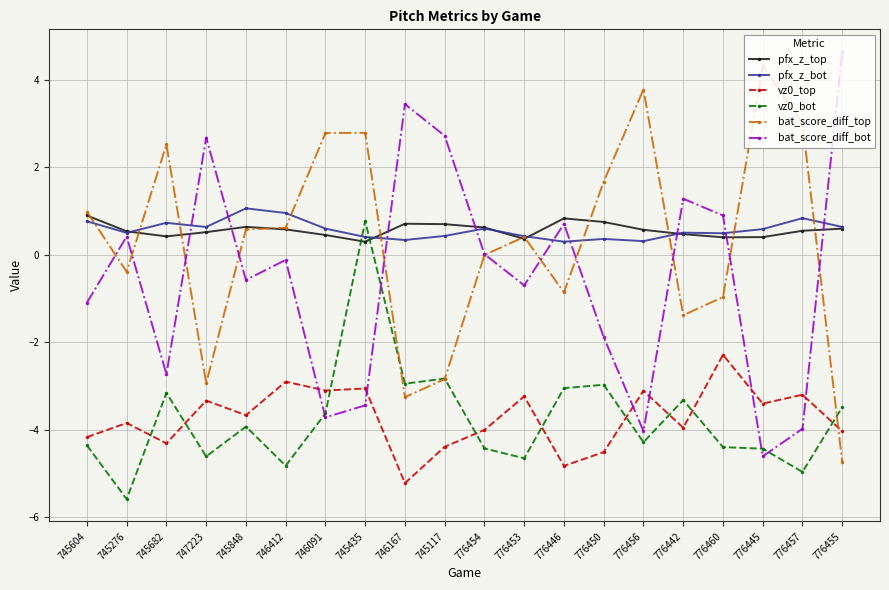

What is the label of the 2nd point from the right?

776457